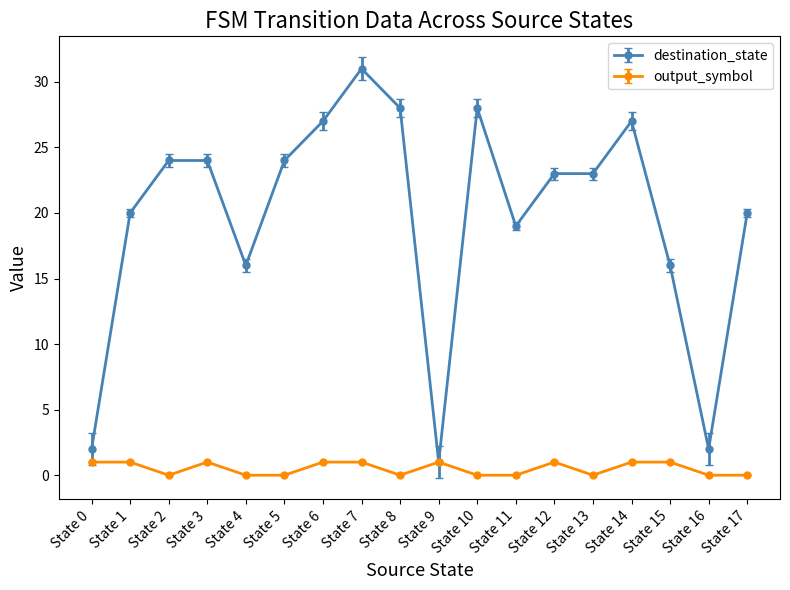

Rank the series by their maximum value, from lowest to highest.

output_symbol, destination_state